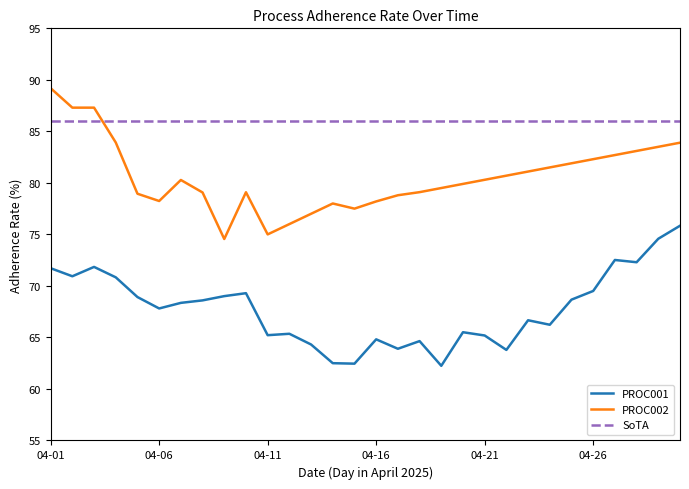

What is the maximum value for PROC001?

75.8